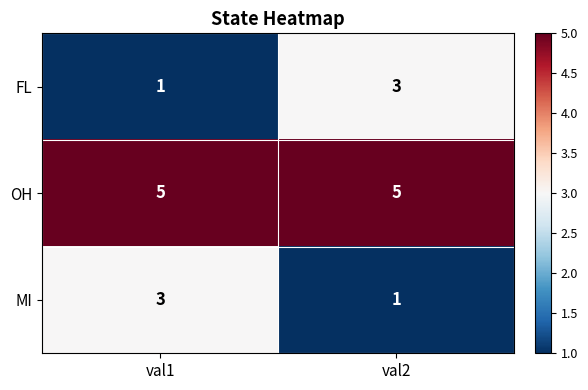

What is the total value across all series at val2?

9